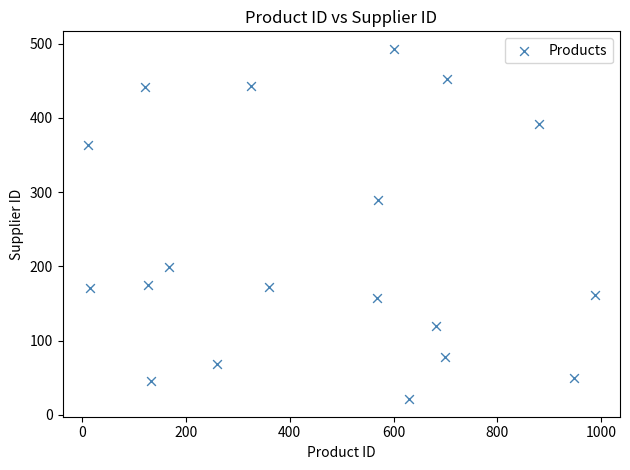

What is the range of X values (max minus min)?

975